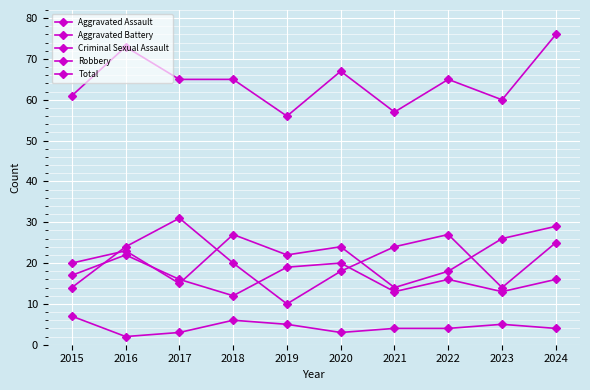

True or false: Robbery and Criminal Sexual Assault cross at least once.

False